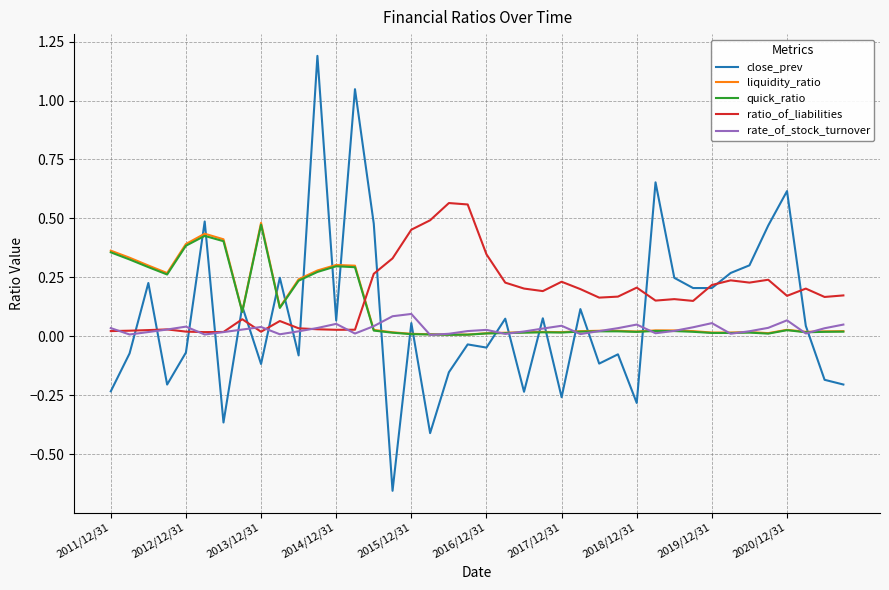

True or false: liquidity_ratio and ratio_of_liabilities intersect in this chart.

True